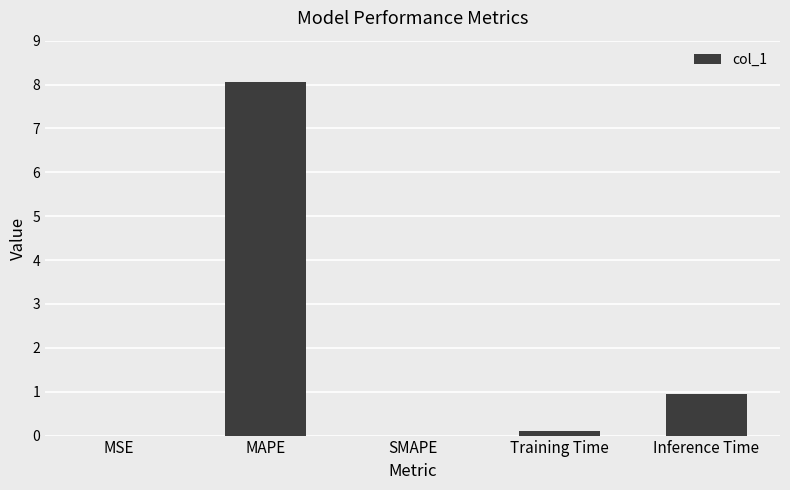

What is the greatest value displayed?

8.1